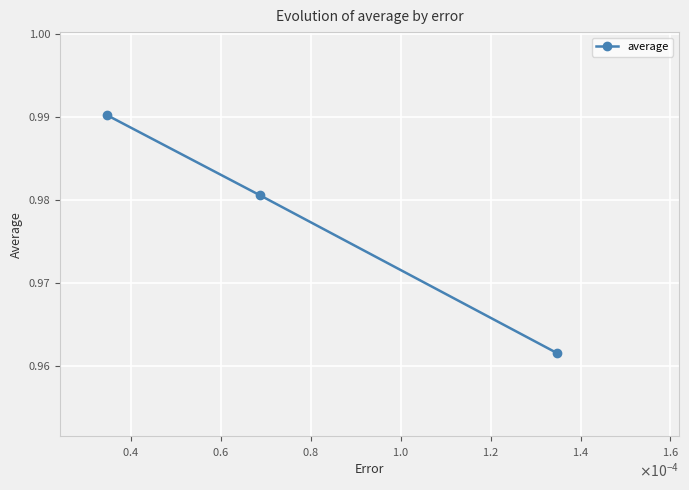

What is the sum of all values?

2.9